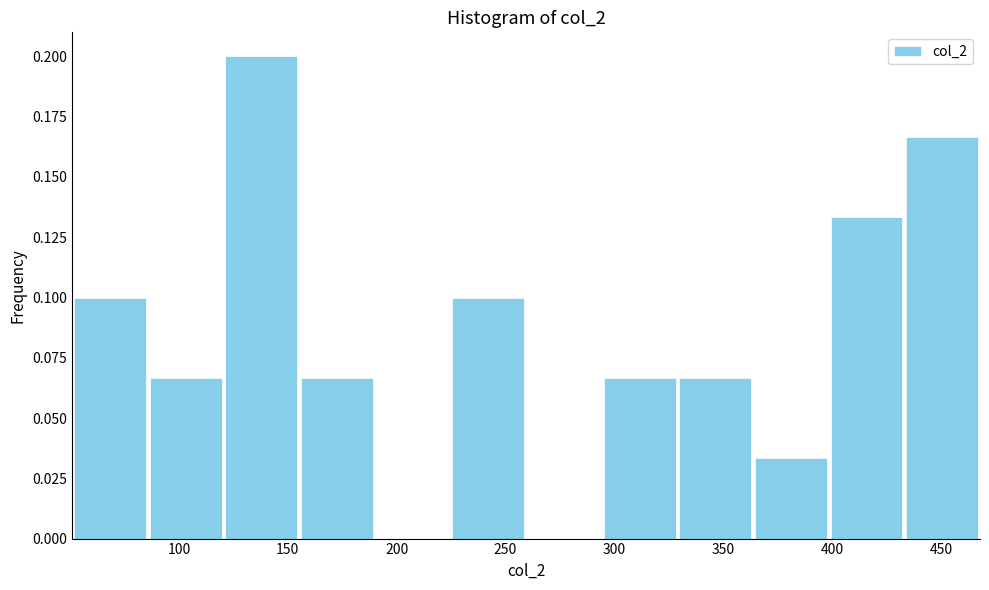

What is the height of the bar covering 400 to 435 on the x-axis? Neither the bar edges nor the heights are printed on the chart, so give them approximately, as read against the axes.

0.135